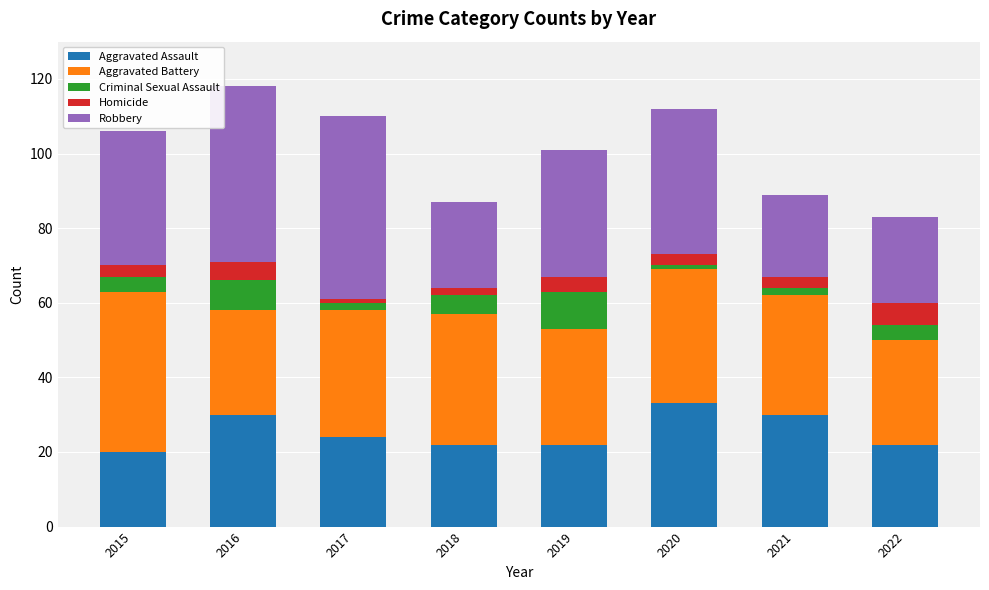

Is it true that Aggravated Assault equals 30 at 2021?

True